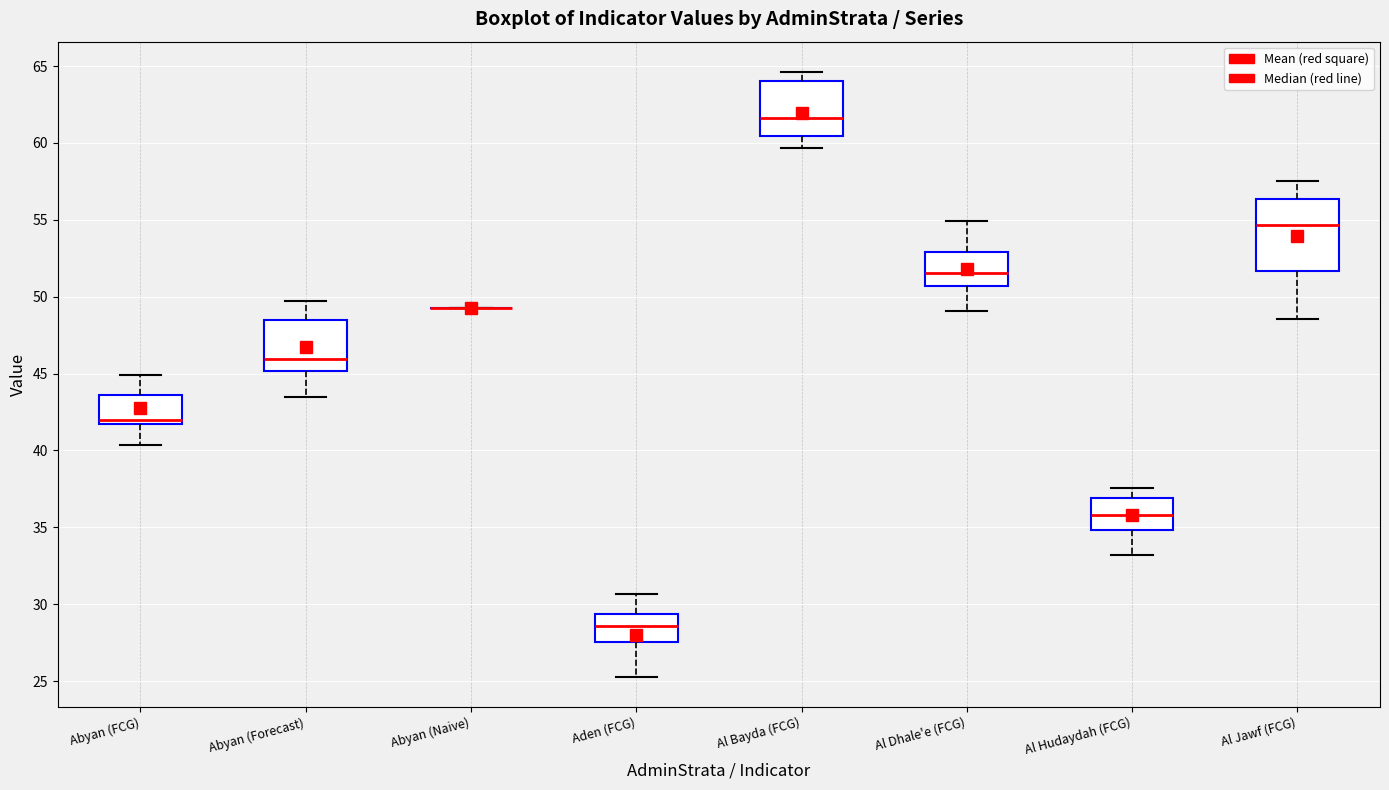

Reading left to right, transcribe this box plot: for each box, give where its median line is, the range the box spans, and where its two whiskers end, as read against the y-axis. The values are not printed on the chart, so give them approximately, as read against the axis.

Abyan (FCG): median 42.0, box 41.5 to 43.5, whiskers 40.5 to 45.0
Abyan (Forecast): median 46.0, box 45.0 to 48.5, whiskers 43.5 to 49.5
Abyan (Naive): box collapsed to a line at 49.5, whiskers 49.5 to 49.5
Aden (FCG): median 28.5, box 27.5 to 29.5, whiskers 25.5 to 30.5
Al Bayda (FCG): median 61.5, box 60.5 to 64.0, whiskers 59.5 to 64.5
Al Dhale'e (FCG): median 51.5, box 50.5 to 53.0, whiskers 49.0 to 55.0
Al Hudaydah (FCG): median 36.0, box 35.0 to 37.0, whiskers 33.0 to 37.5
Al Jawf (FCG): median 54.5, box 51.5 to 56.5, whiskers 48.5 to 57.5